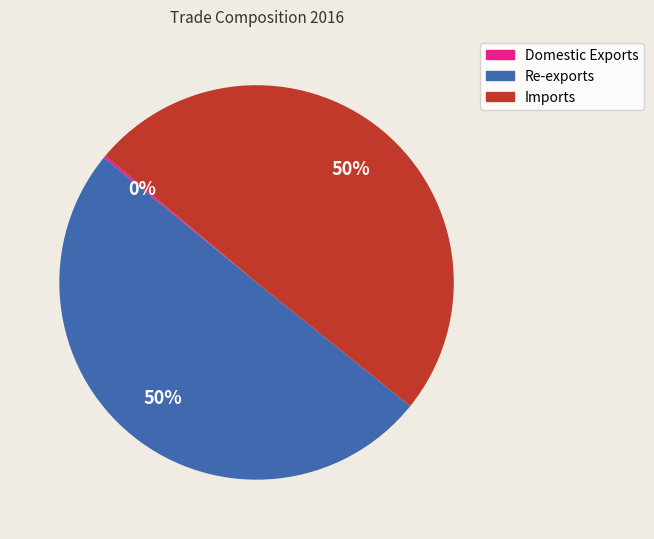

Combined, do Imports and Re-exports account for over 50%?

Yes